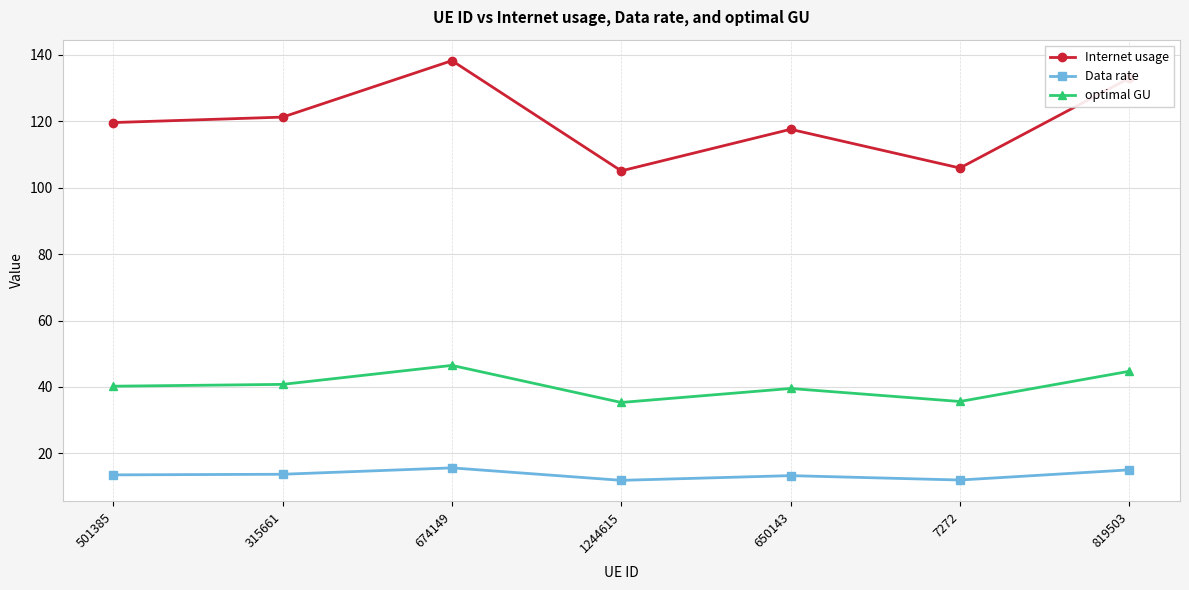

What is the difference between the second highest and minimum values in the optimal GU series?

9.4